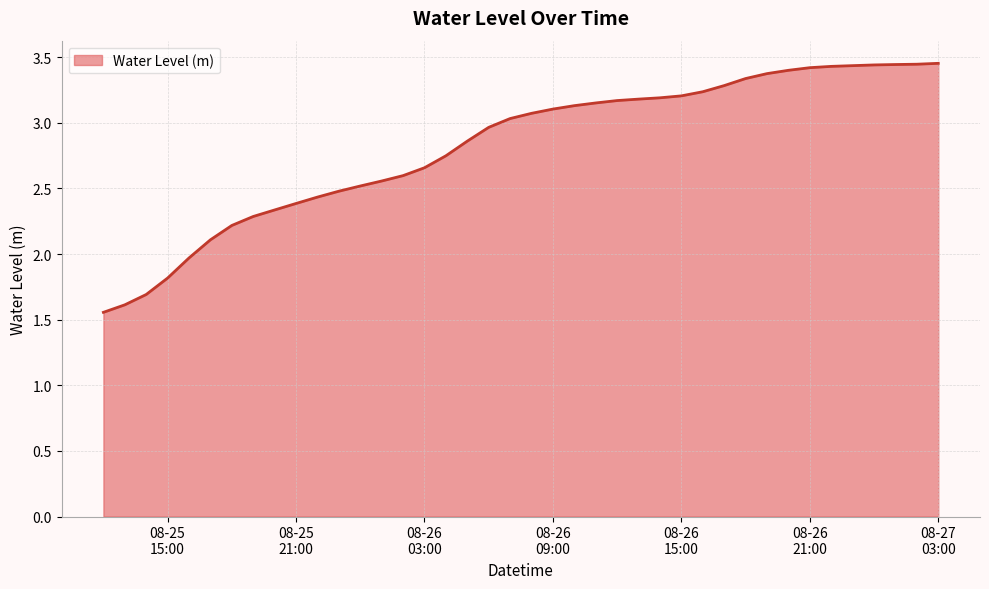

What is the difference between the maximum and minimum values?

1.9